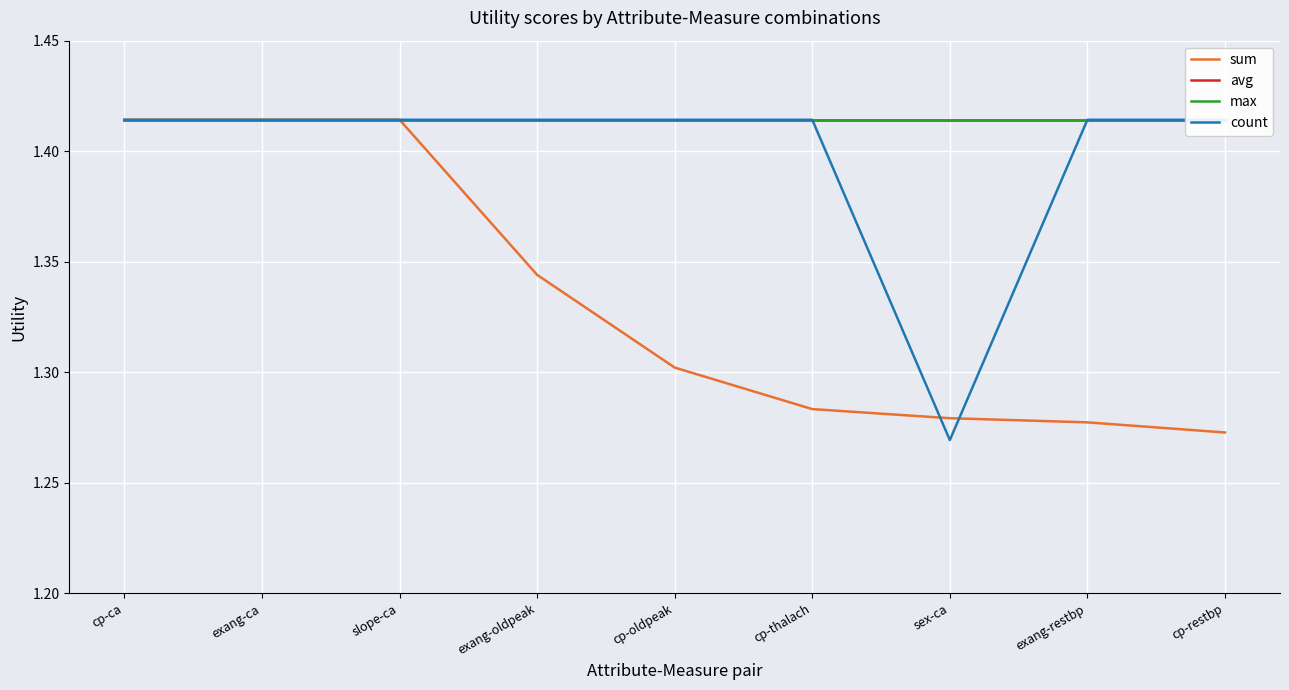

What are all the series names shown in the legend?

sum, avg, max, count